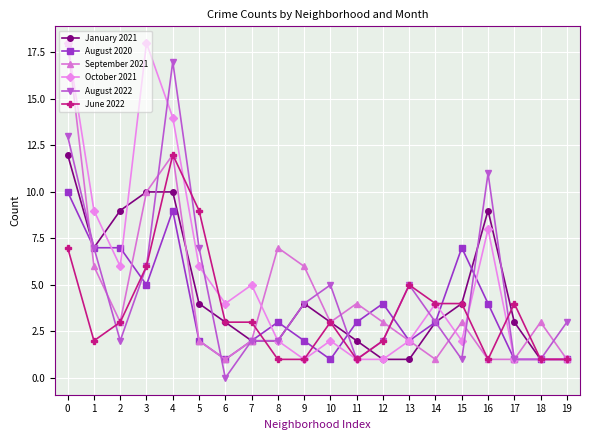

True or false: September 2021 has a value of 3 at 13.

False